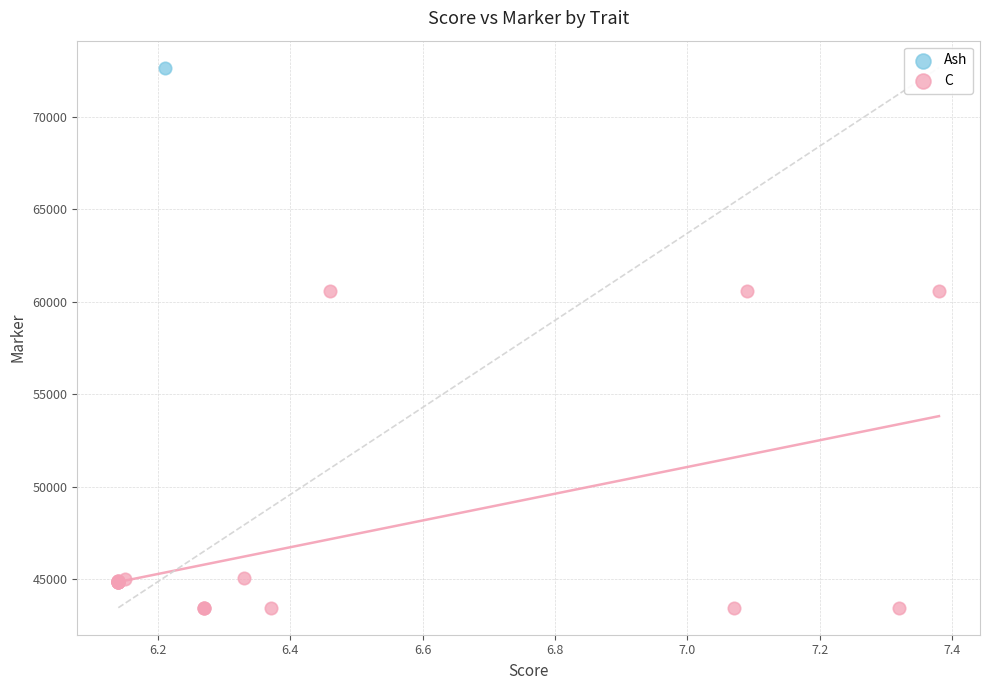

What are all the series names shown in the legend?

Ash, C